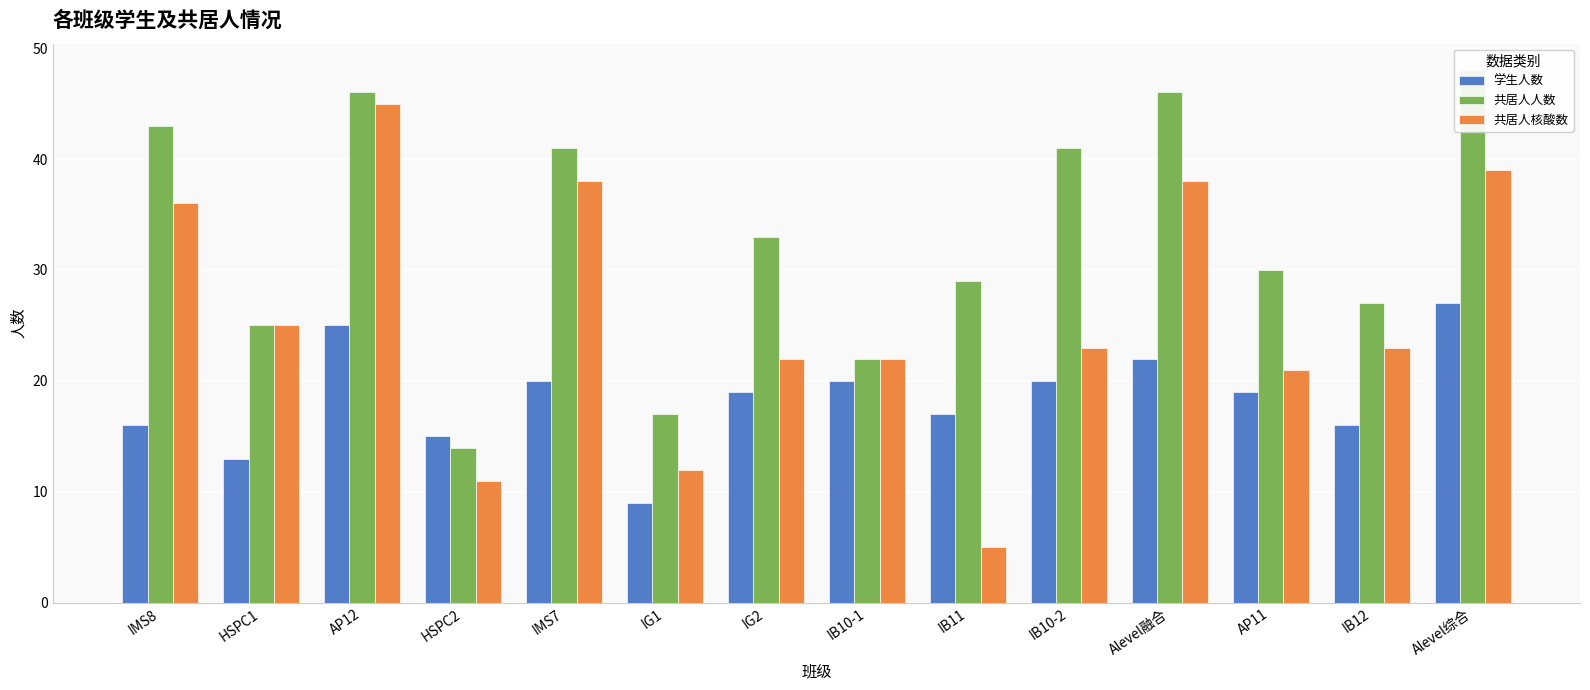

Which category has the lowest value in the 共居人核酸数 series?

IB11